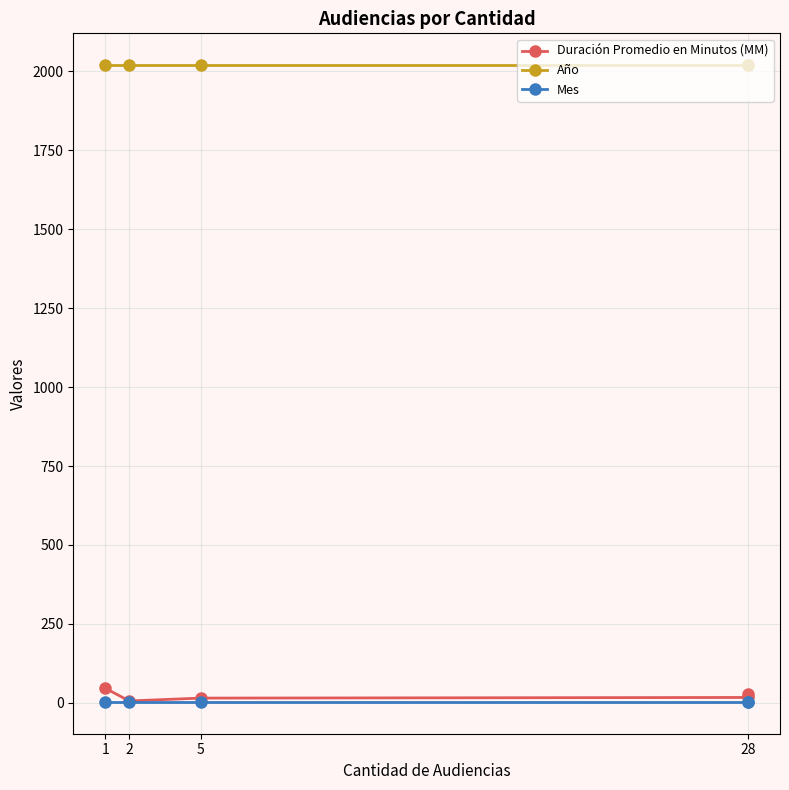

What are all the series names shown in the legend?

Duración Promedio en Minutos (MM), Año, Mes